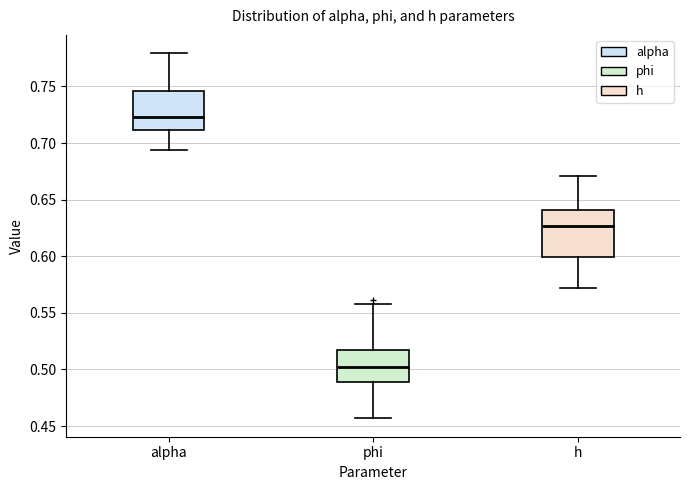

Which box's median line is the lowest?

phi